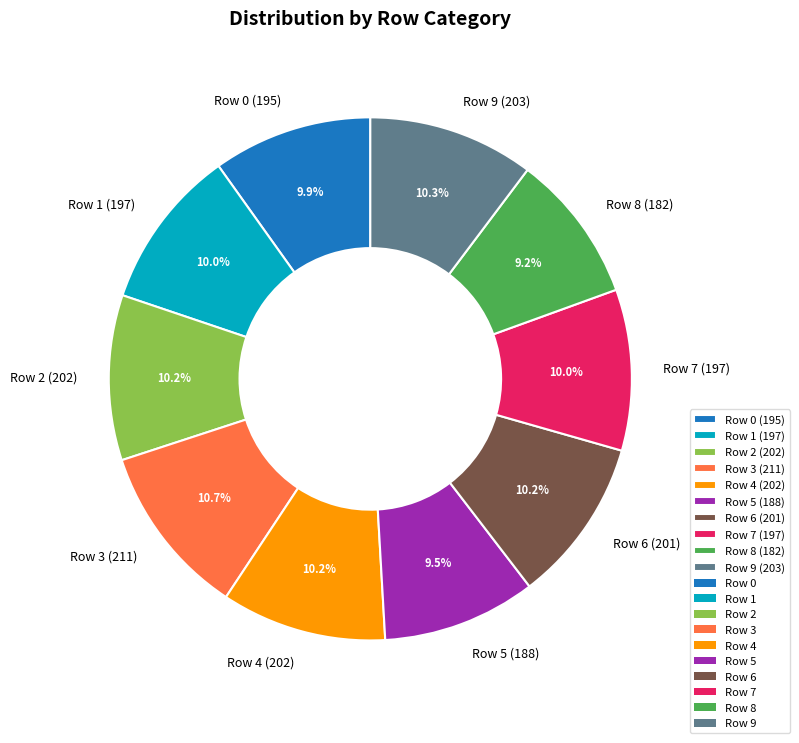

Do Row 8 (182) and Row 1 (197) together represent more than half of the pie?

No